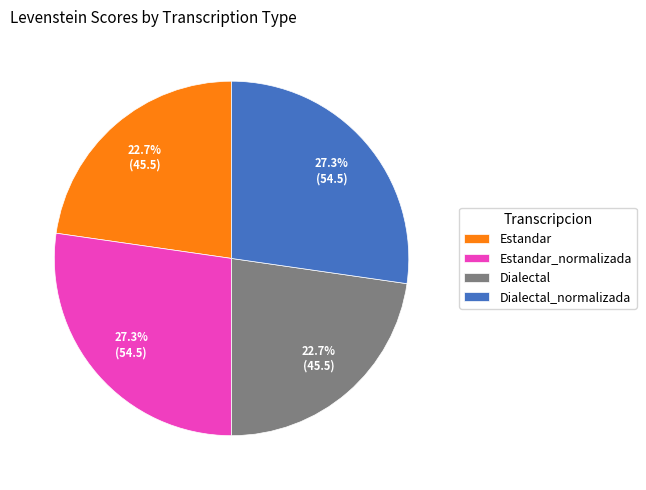

To the nearest percent, what portion does Estandar represent?

23%